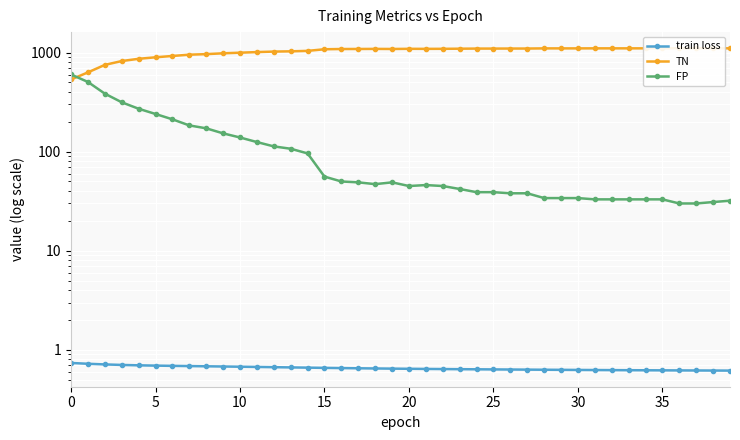

What is the label of the 26th point from the left?

25